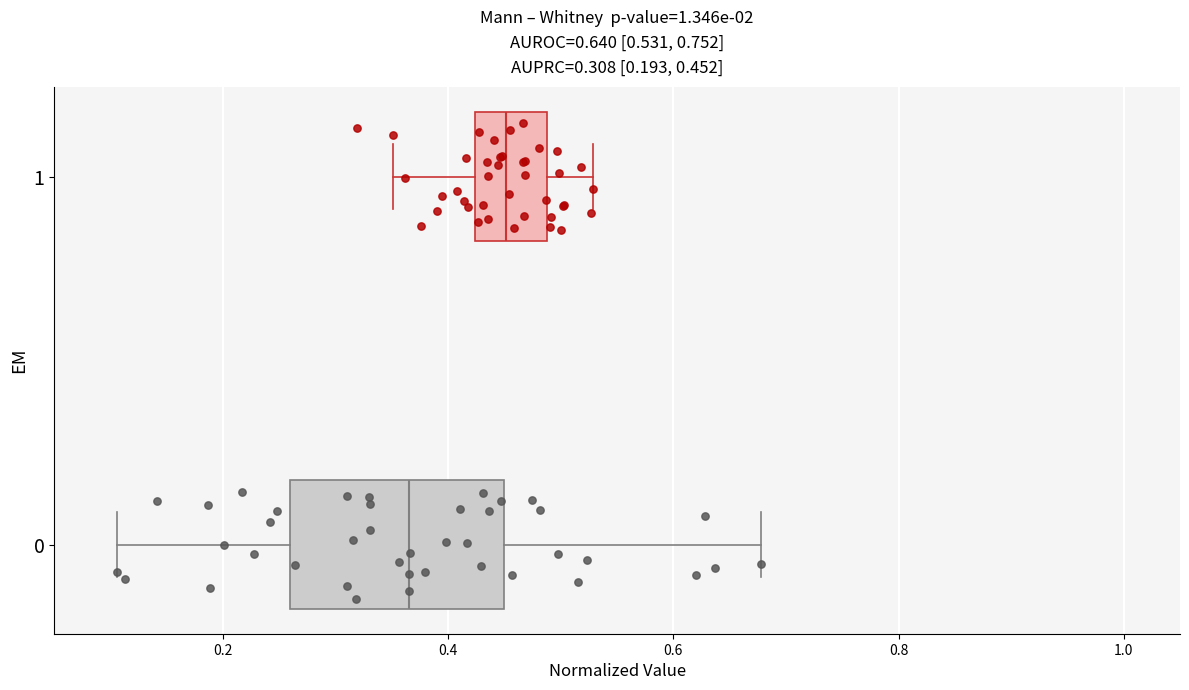

Which box's median line is the furthest to the right?

1